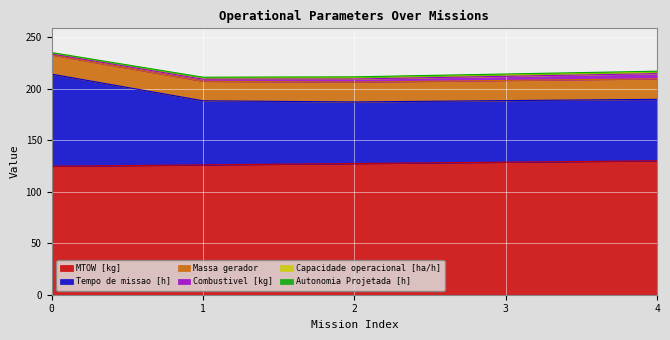

What is the minimum value for MTOW [kg]?

124.6